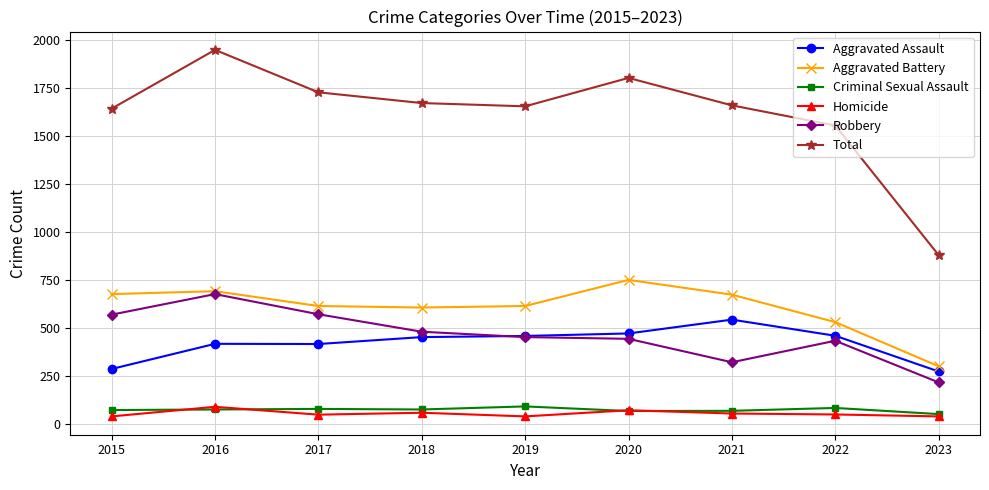

Which series changed the most between 2018 and 2023?

Total